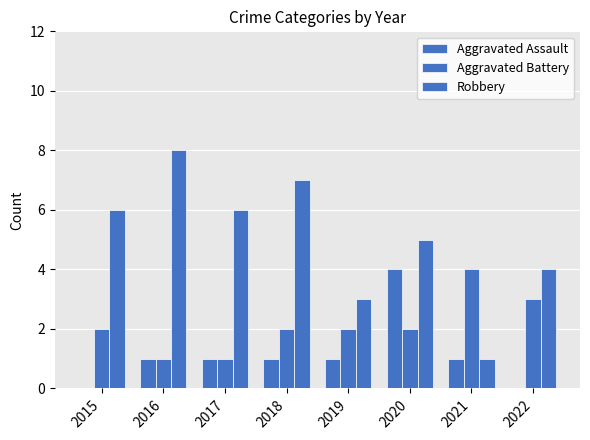

At which label does Robbery first exceed 6?

2016